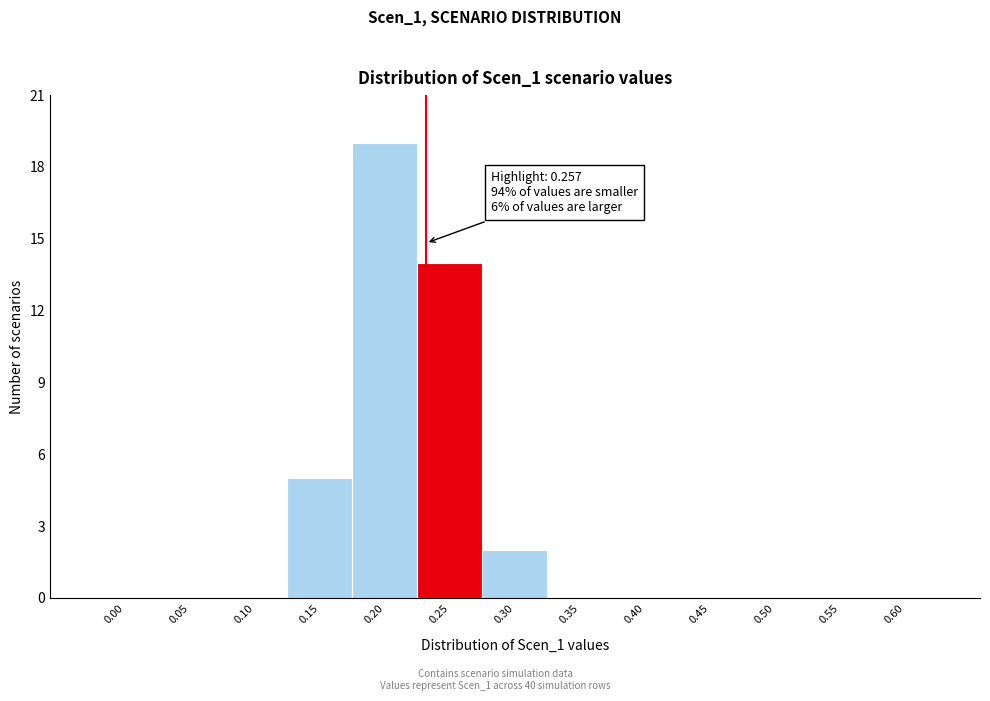

Reading left to right, what are all the values shown in this chart?

0.00=0	0.05=0	0.10=0	0.15=5	0.20=19	0.25=14	0.30=2	0.35=0	0.40=0	0.45=0	0.50=0	0.55=0	0.60=0